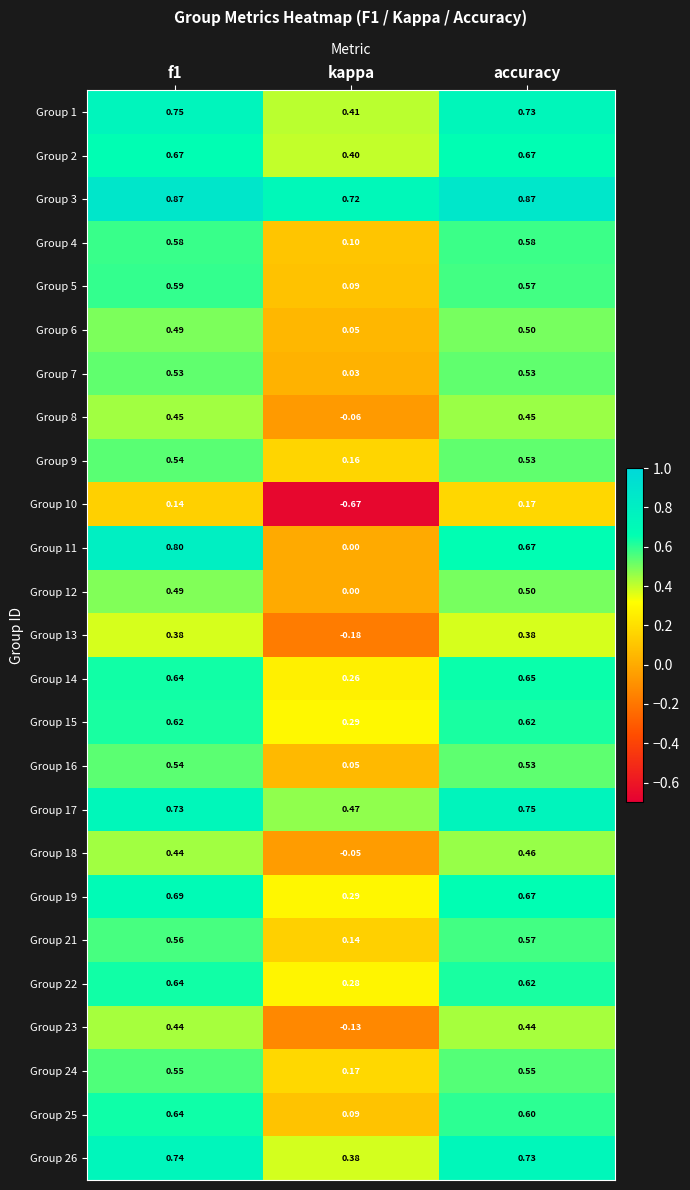

Where is Group 21 nearest to the value 0?

kappa